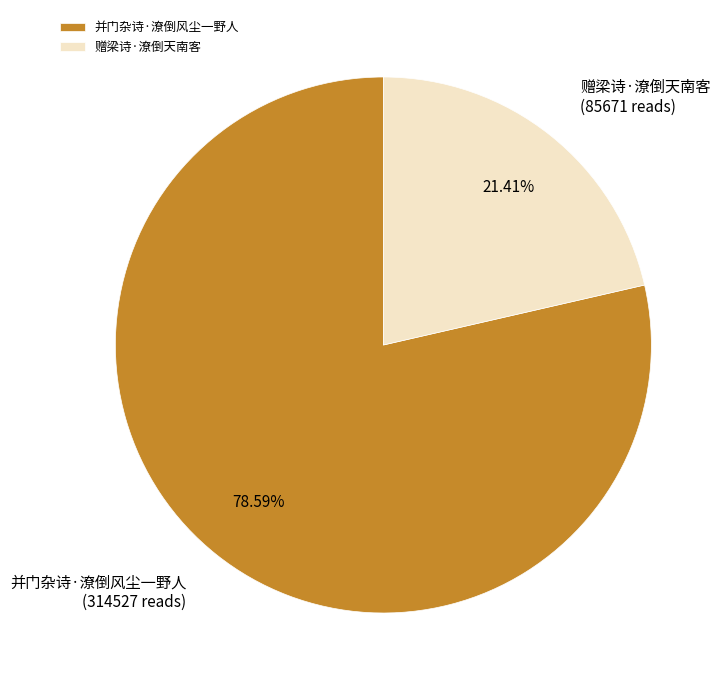

Which has a higher value, 赠梁诗·潦倒天南客 or 并门杂诗·潦倒风尘一野人?

并门杂诗·潦倒风尘一野人